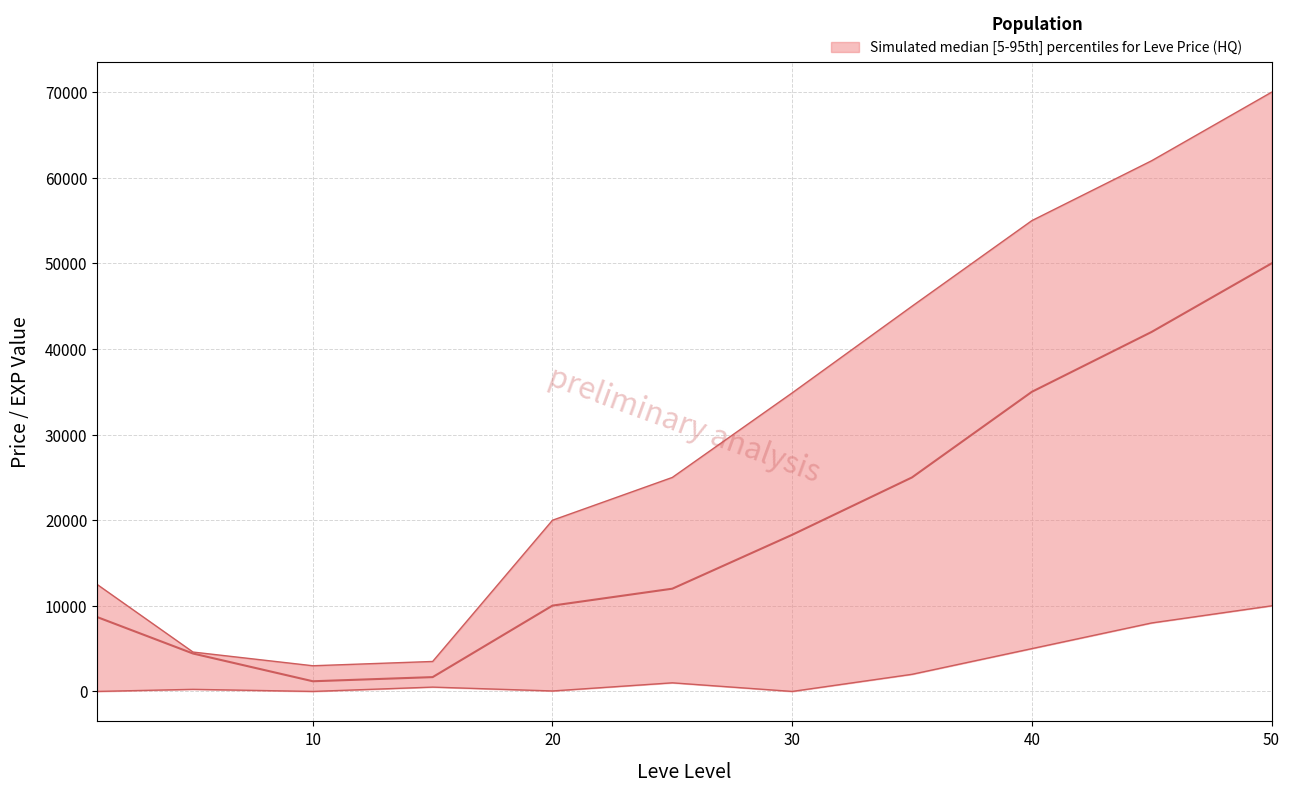

Where is upper nearest to the value 36500?

30